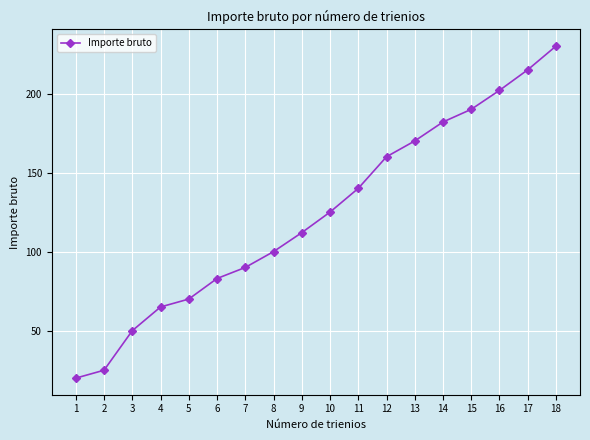

Approximately how many times larger is the value at 4 compared to 17?

0.3